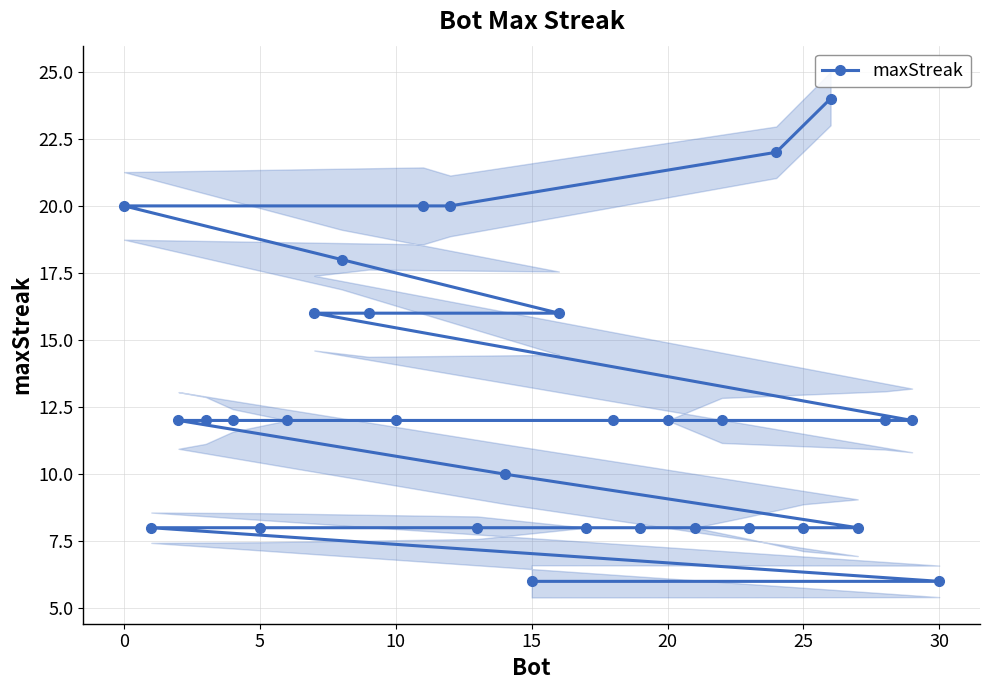

What is the highest value of the maxStreak series?

24